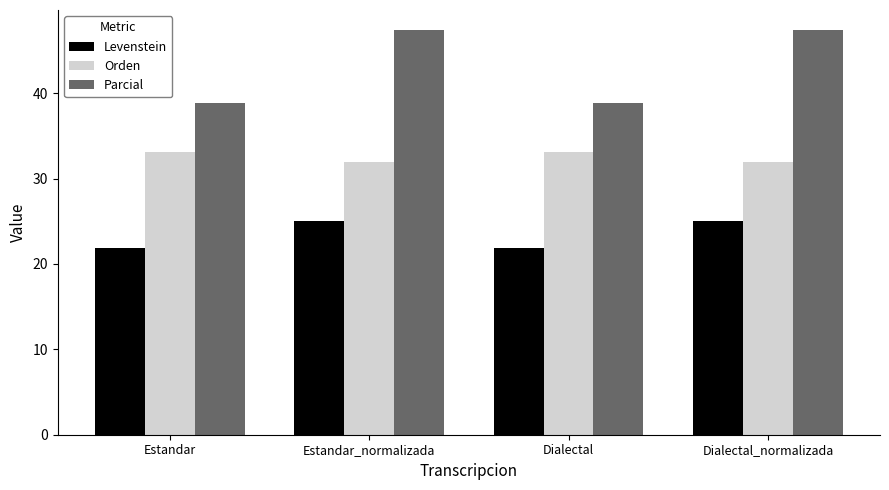

What is the maximum value for Levenstein?

25.0